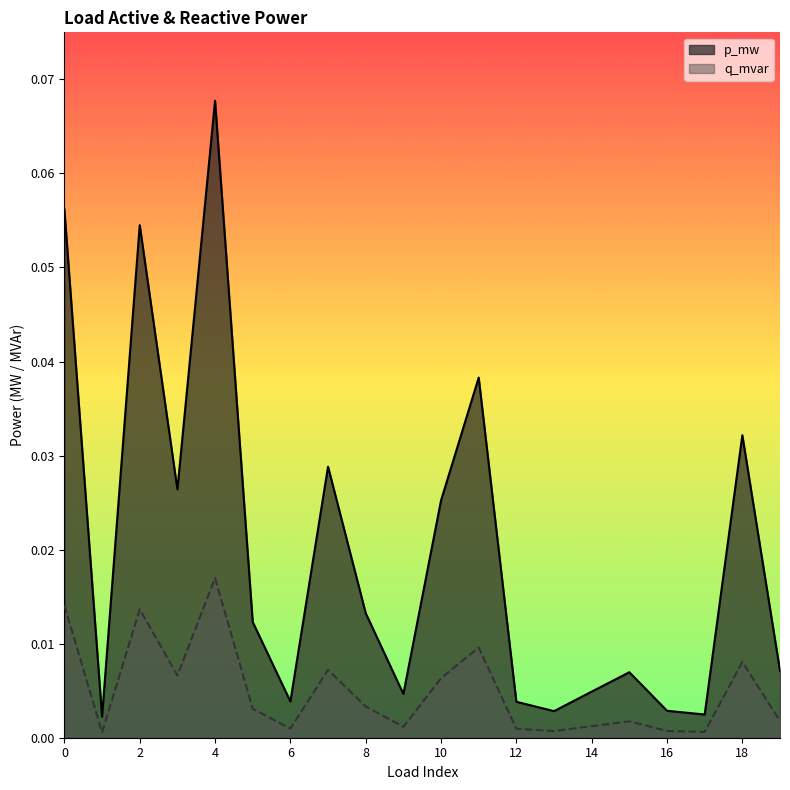

Reading left to right, what are all the values shown in this chart?

p_mw: 0.1	0.0	0.1	0.0	0.1	0.0	0.0	0.0	0.0	0.0	0.0	0.0	0.0	0.0	0.0	0.0	0.0	0.0	0.0	0.0
q_mvar: 0.0	0.0	0.0	0.0	0.0	0.0	0.0	0.0	0.0	0.0	0.0	0.0	0.0	0.0	0.0	0.0	0.0	0.0	0.0	0.0